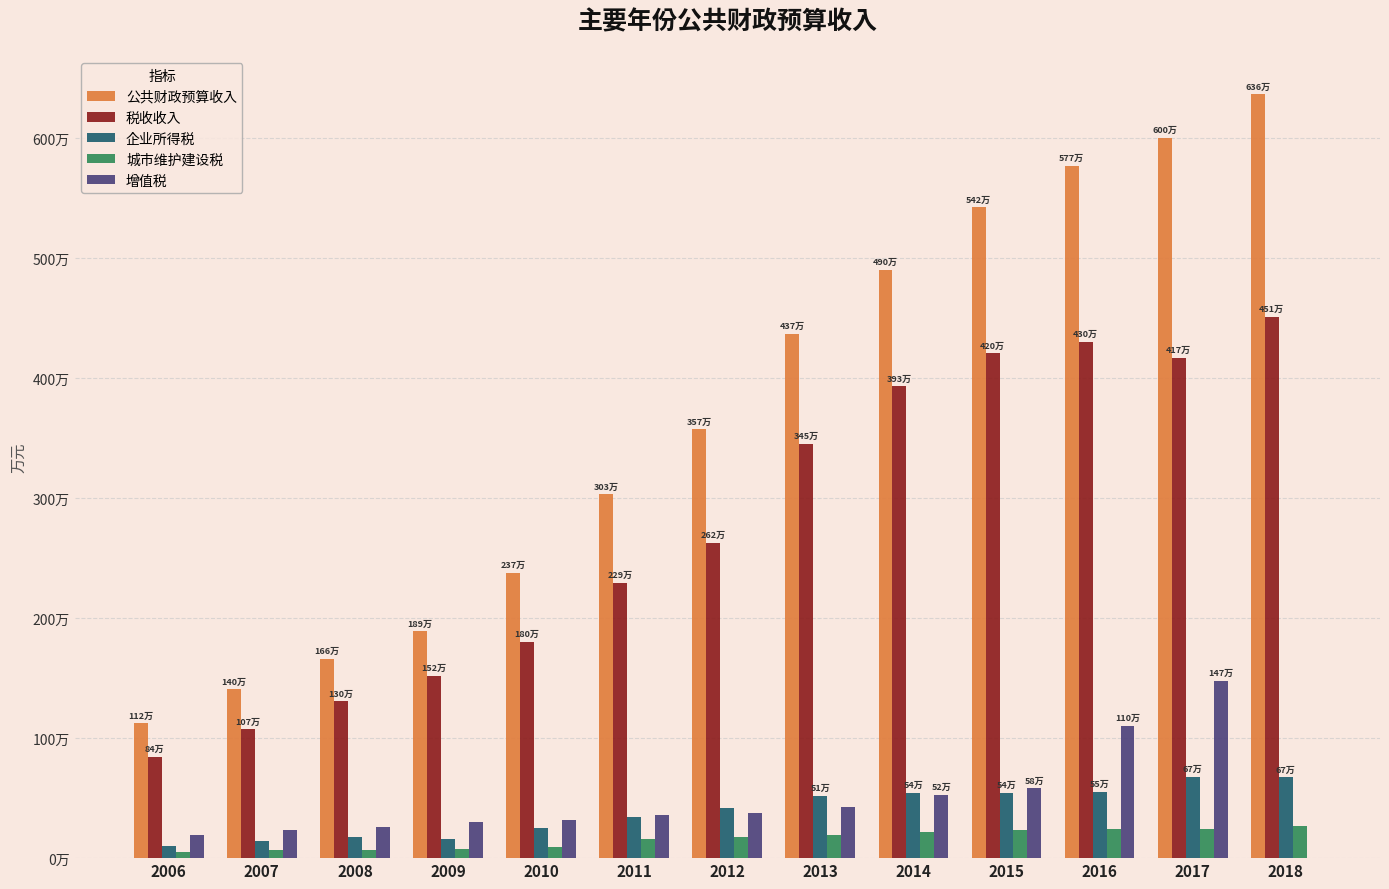

Are the bars horizontal?

No